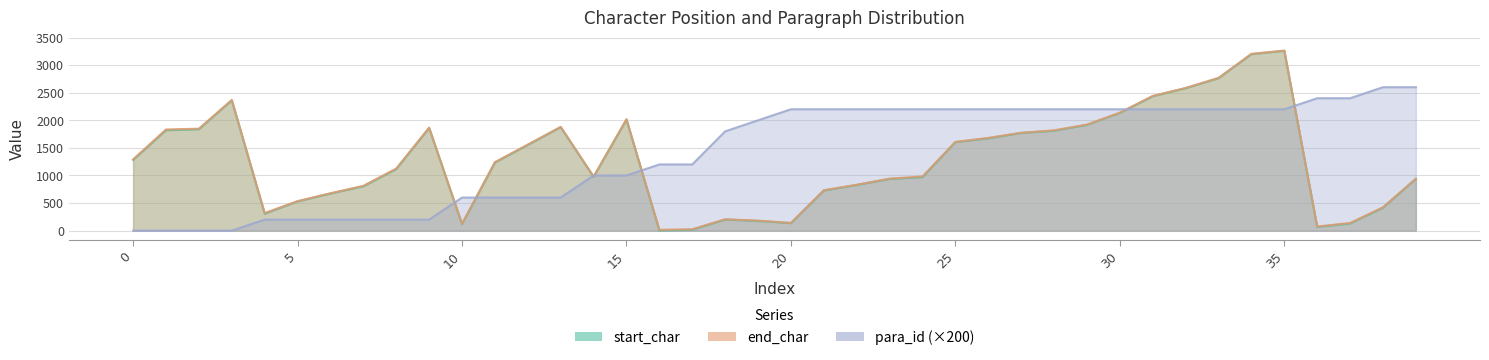

At how many categories does at least one series exceed 110?

40